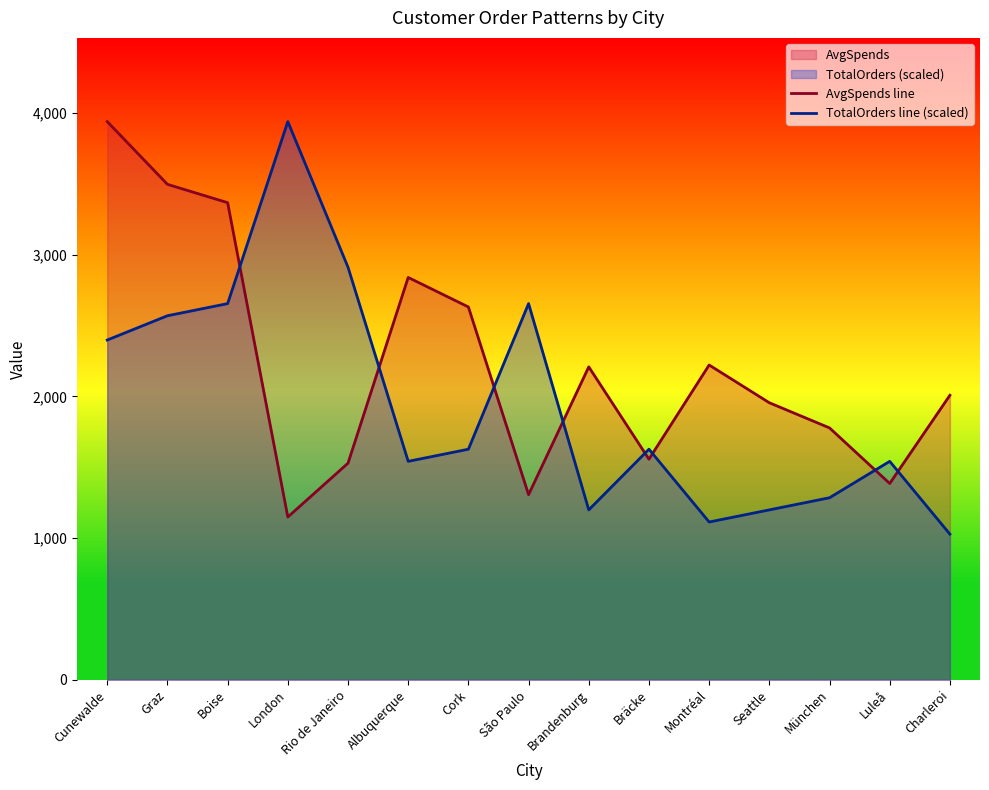

What is the sum of all TotalOrders line (scaled) values?

29281.7